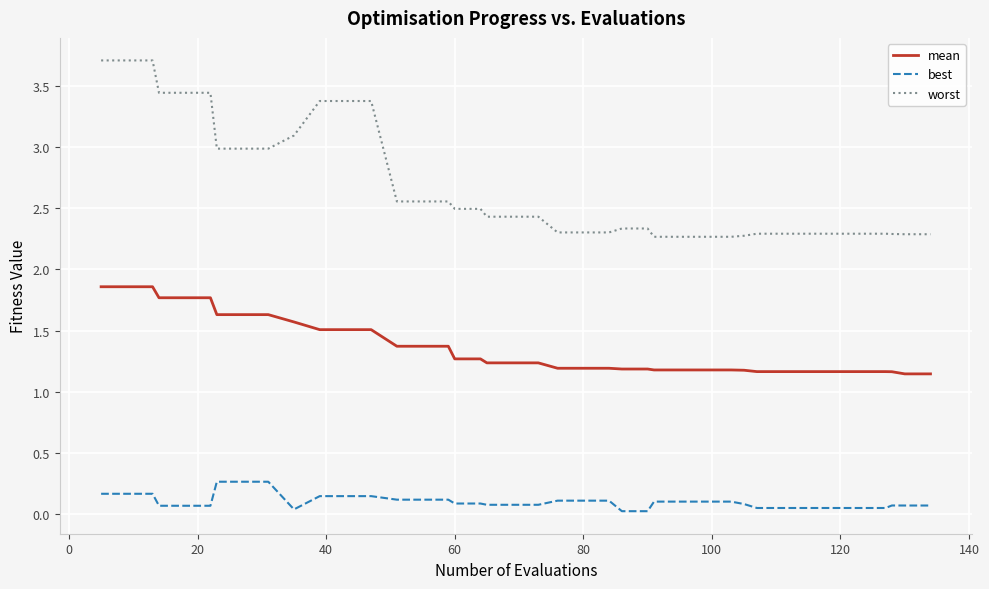

Which series has the largest range (max minus min)?

worst